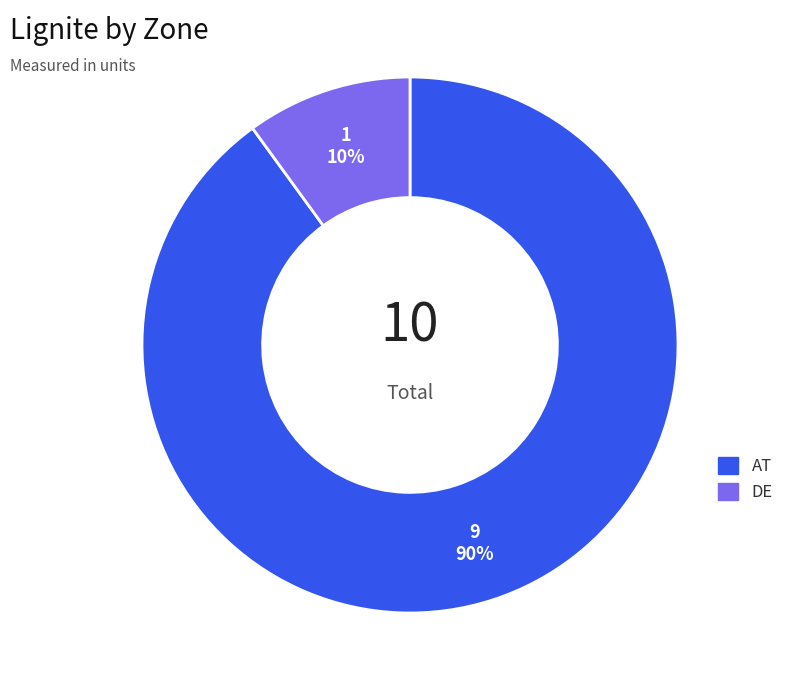

Which slice represents more than half of the pie?

AT